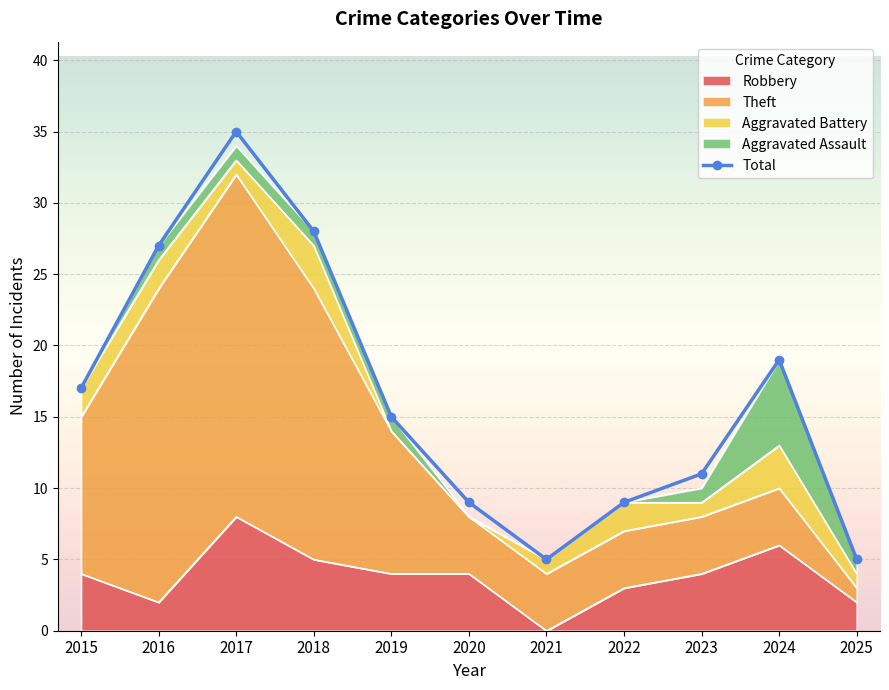

What is the difference between the highest and lowest values at 2017?

34